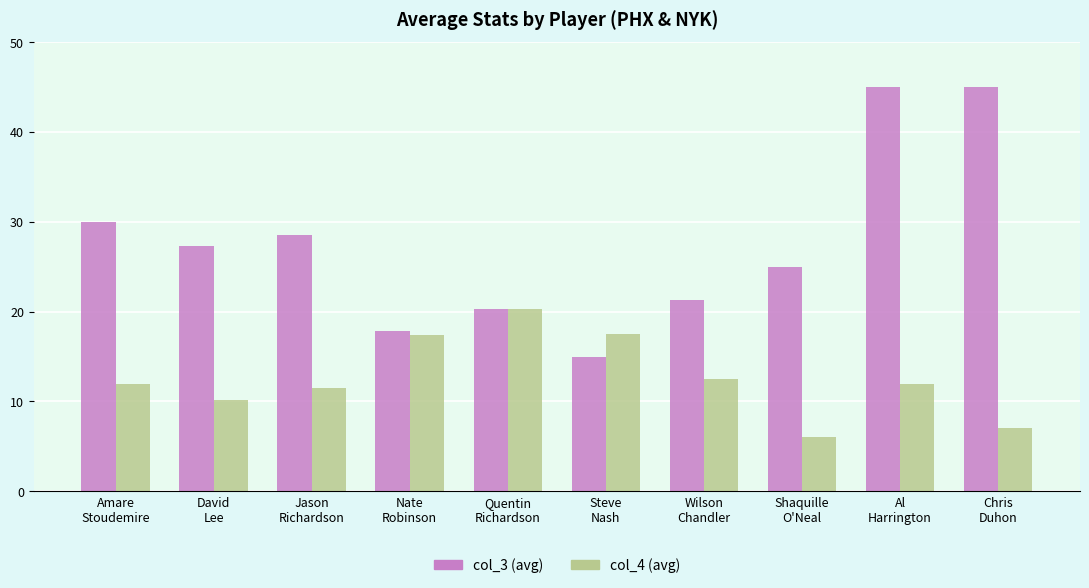

What position from the right is Quentin
Richardson?

6